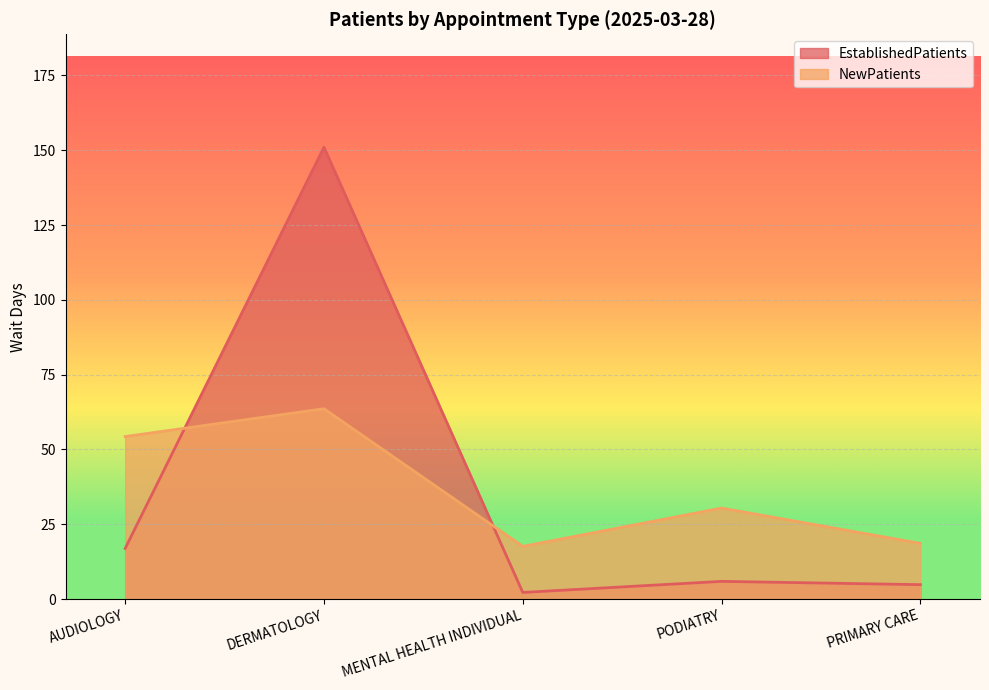

Where is the first local minimum for EstablishedPatients?

MENTAL HEALTH INDIVIDUAL